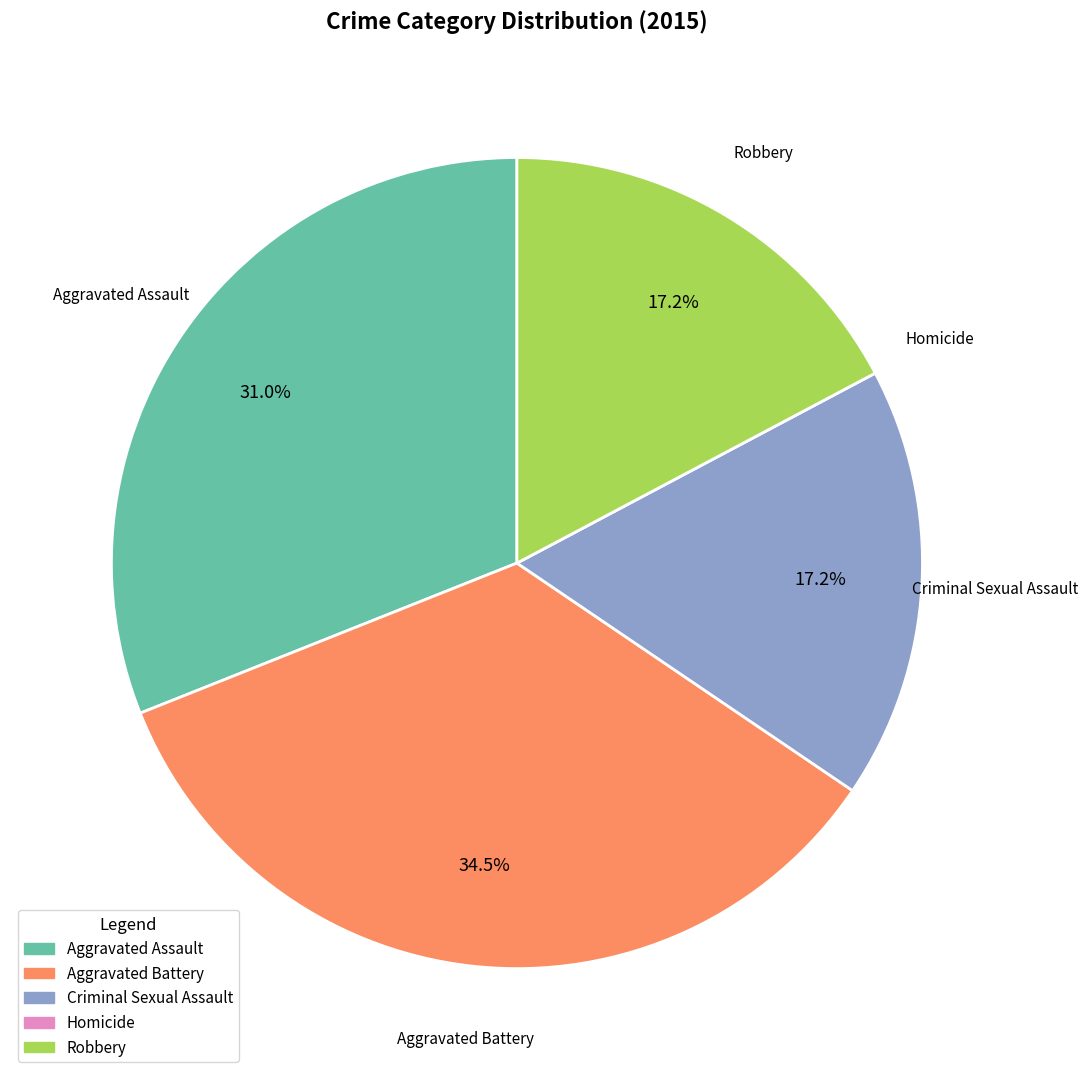

Is there a majority slice in this chart?

No